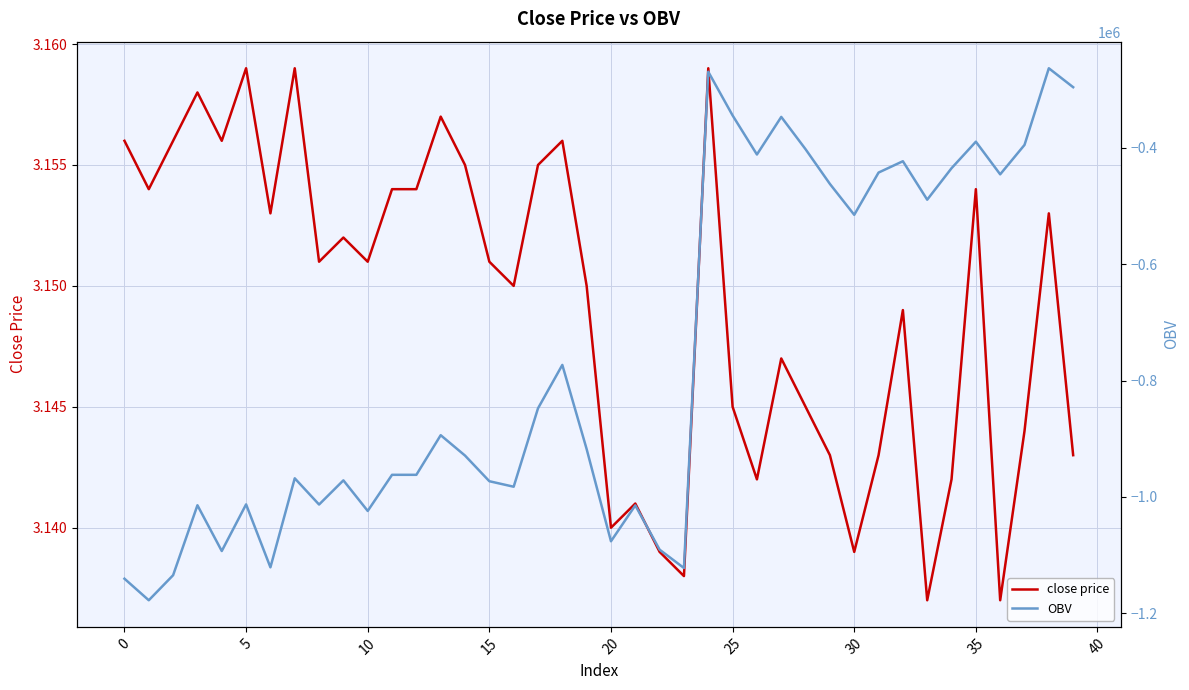

How many lines are shown in the chart?

2